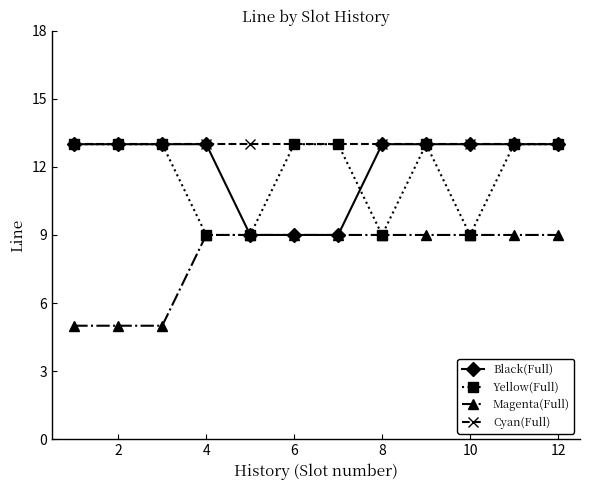

At how many categories does at least one series exceed 10?

12